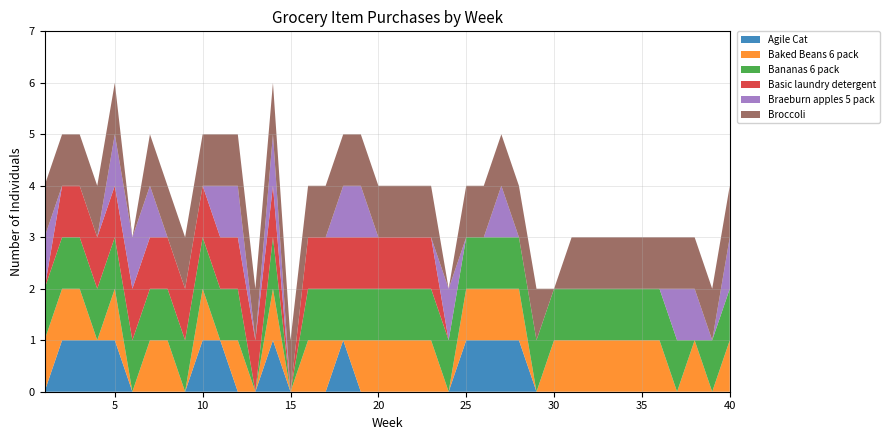

Reading right to left, transcribe all the data shown in this chart.

Agile Cat: 0	0	0	0	0	0	0	0	0	0	0	0	1	1	1	1	0	0	0	0	0	0	1	0	0	0	1	0	0	1	1	0	0	0	0	1	1	1	1	0
Baked Beans 6 pack: 1	0	1	0	1	1	1	1	1	1	1	0	1	1	1	1	0	1	1	1	1	1	0	1	1	0	1	0	1	0	1	0	1	1	0	1	0	1	1	1
Bananas 6 pack: 1	1	0	1	1	1	1	1	1	1	1	1	1	1	1	1	1	1	1	1	1	1	1	1	1	0	1	0	1	1	1	1	1	1	1	1	1	1	1	1
Basic laundry detergent: 0	0	0	0	0	0	0	0	0	0	0	0	0	0	0	0	0	1	1	1	1	1	1	1	1	0	1	1	1	1	1	1	1	1	1	1	1	1	1	0
Braeburn apples 5 pack: 1	0	1	1	0	0	0	0	0	0	0	0	0	1	0	0	1	0	0	0	0	1	1	0	0	0	1	0	1	1	0	0	0	1	1	1	0	0	0	1
Broccoli: 1	1	1	1	1	1	1	1	1	1	0	1	1	1	1	1	0	1	1	1	1	1	1	1	1	1	1	1	1	1	1	1	1	1	0	1	1	1	1	1